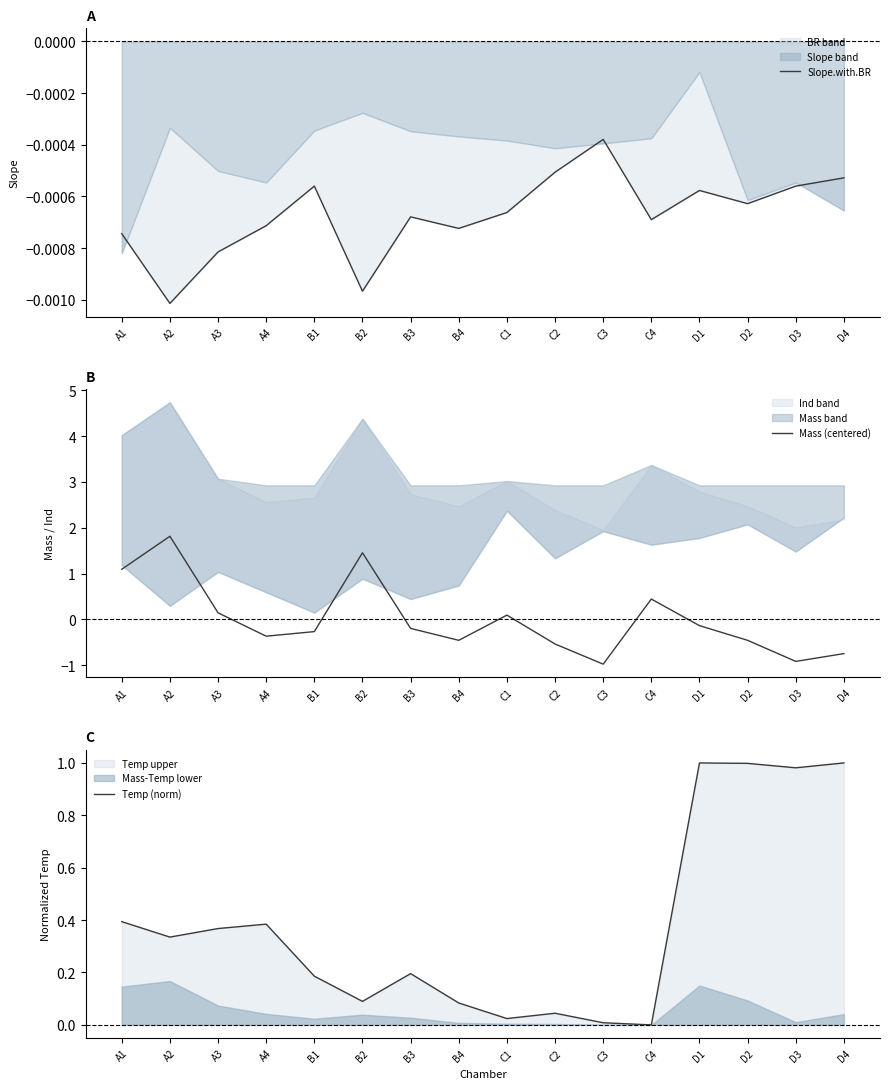

Between C2 and D4, which is larger?

C2